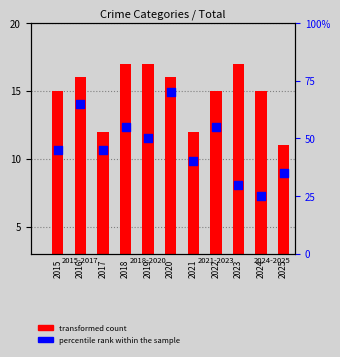

At how many categories does at least one series exceed 11?

10